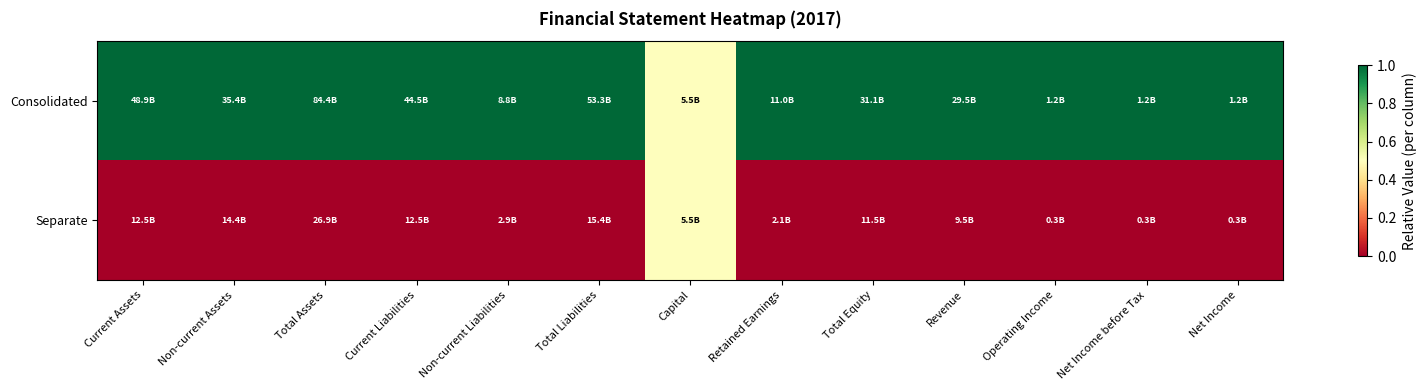

Which series has the largest range (max minus min)?

Consolidated